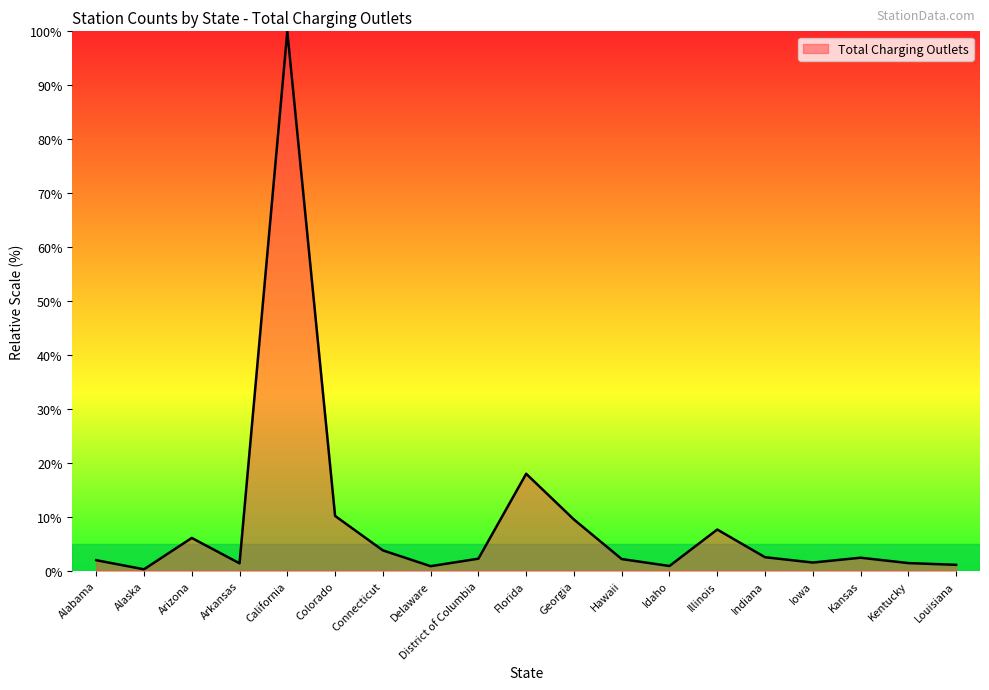

At which category does the data reach its first local peak?

Arizona